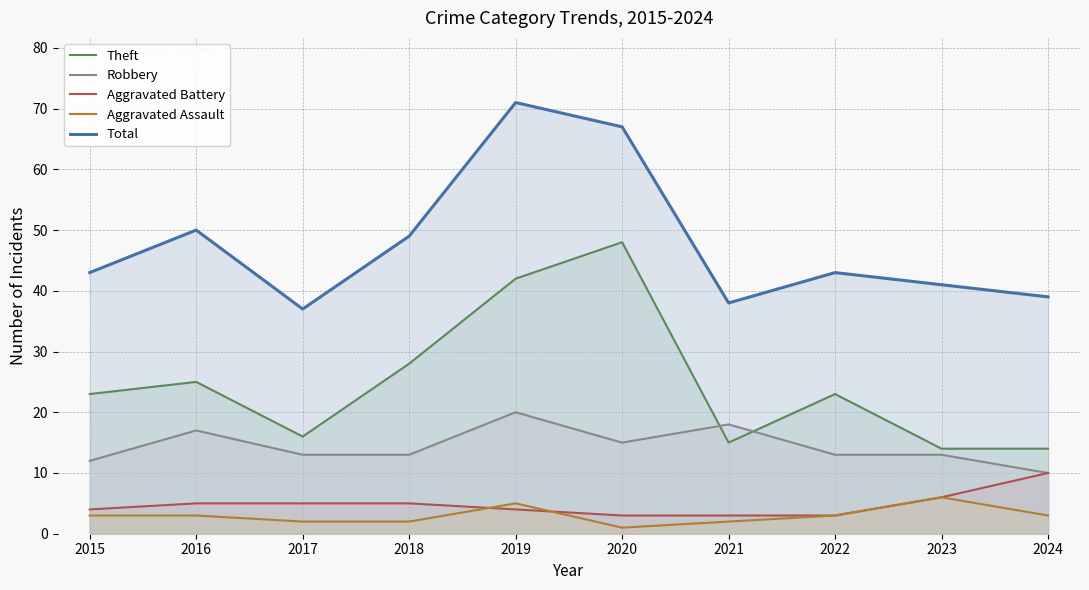

What is the total value across all series at 2017?

73